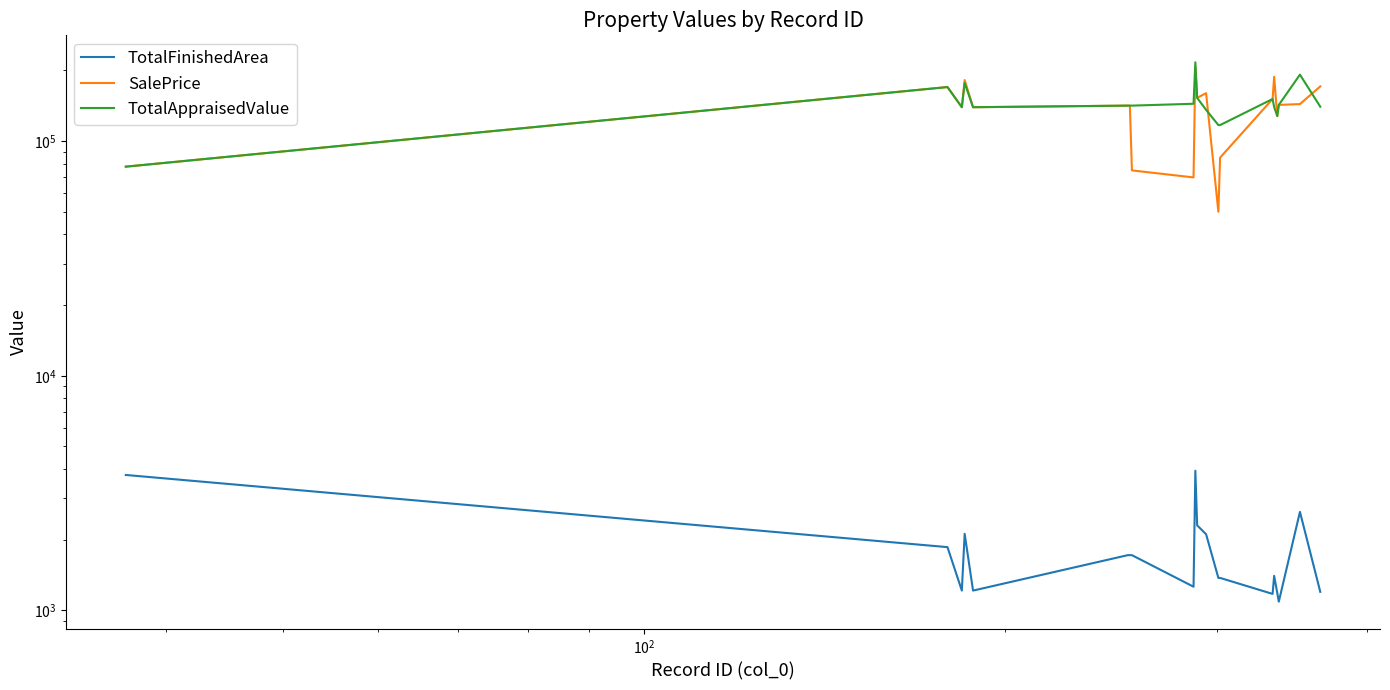

How many data points in TotalFinishedArea are less than 1720?

10